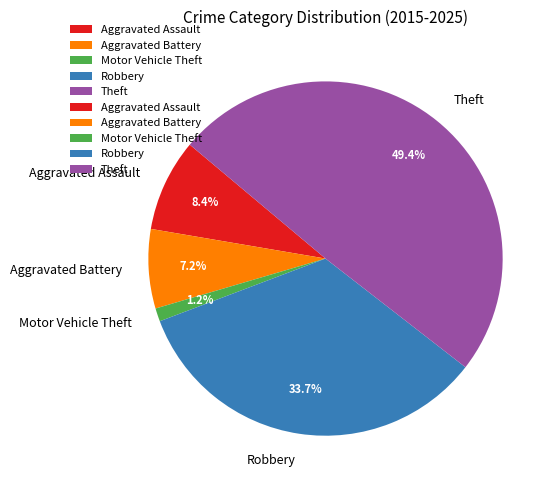

To the nearest percent, what portion does Aggravated Battery represent?

7%